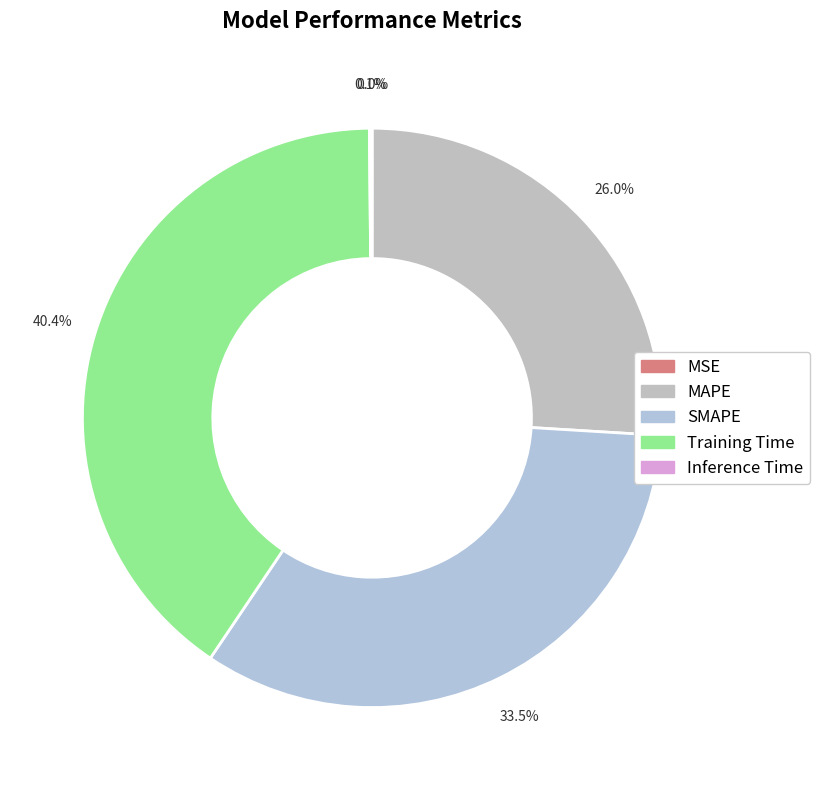

Which category has the biggest portion of the pie?

Training Time